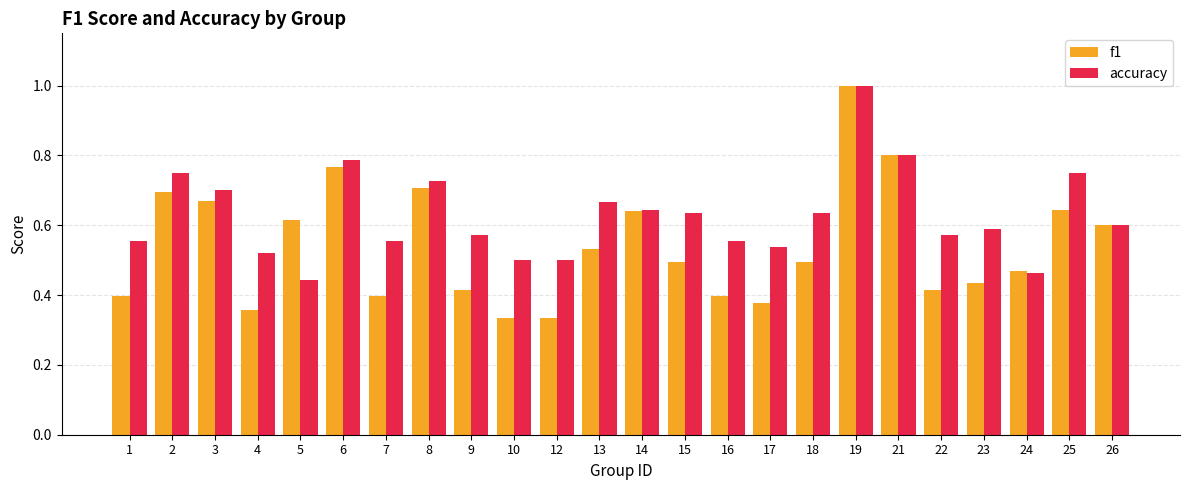

Between 22 and 24, which series saw the biggest shift?

accuracy